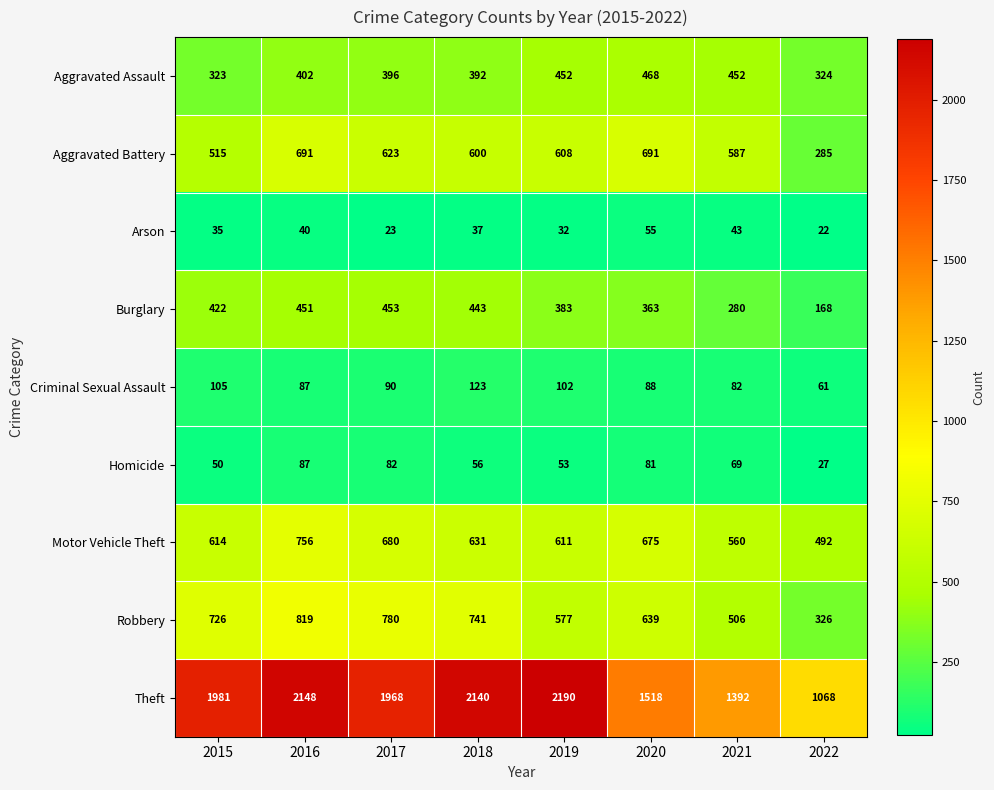

What is the difference between the maximum and minimum values in the Aggravated Assault series?

145